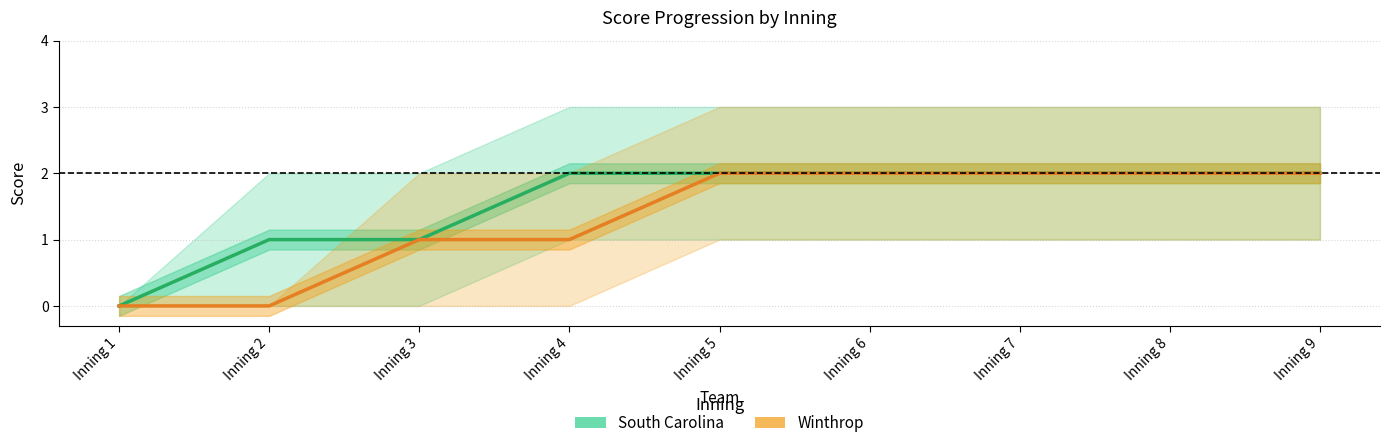

How many values in Winthrop Score are above zero?

7